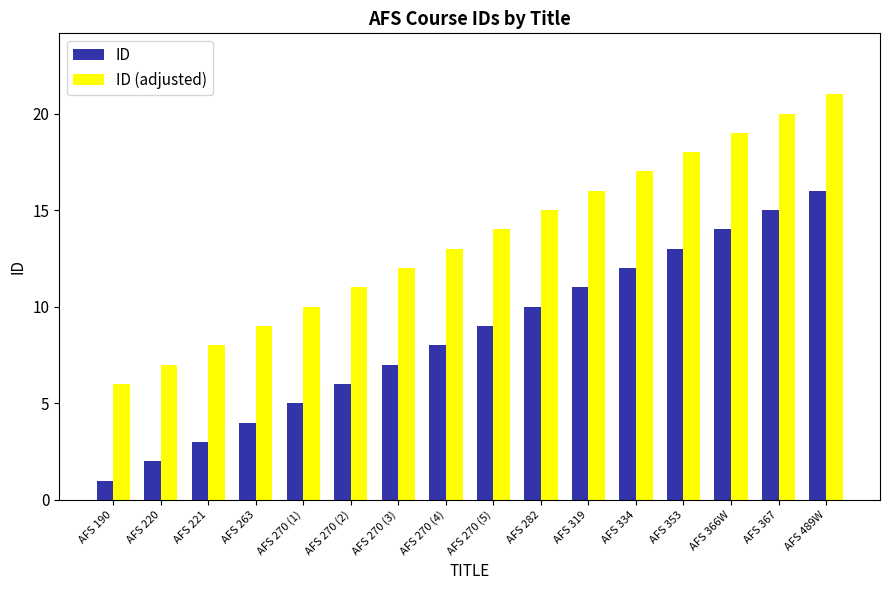

What is the label of the 3rd bar from the right?

AFS 366W